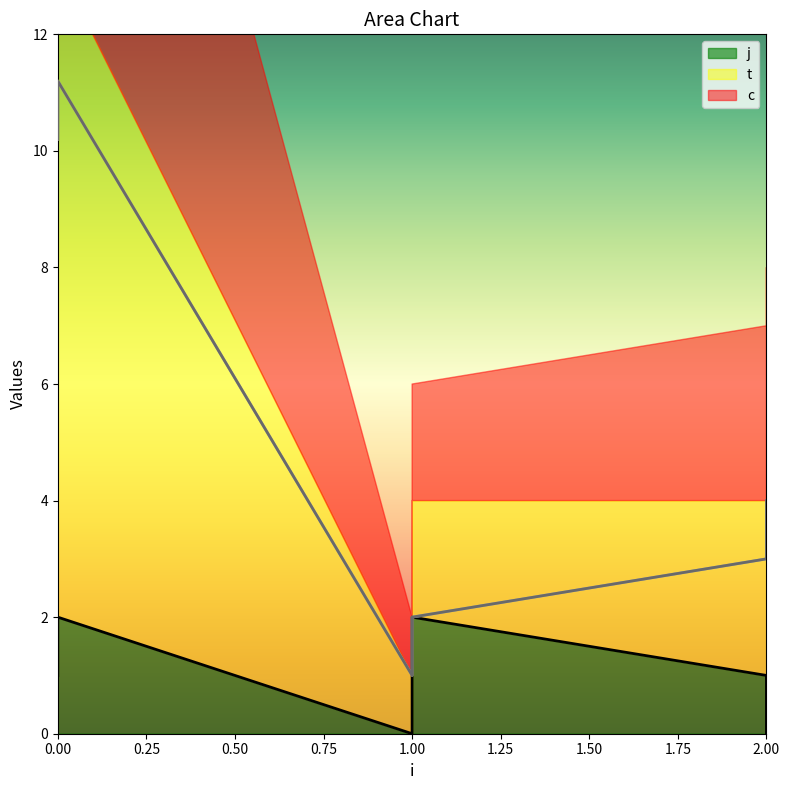

The value of t at 1 is 2.0. True or false?

True